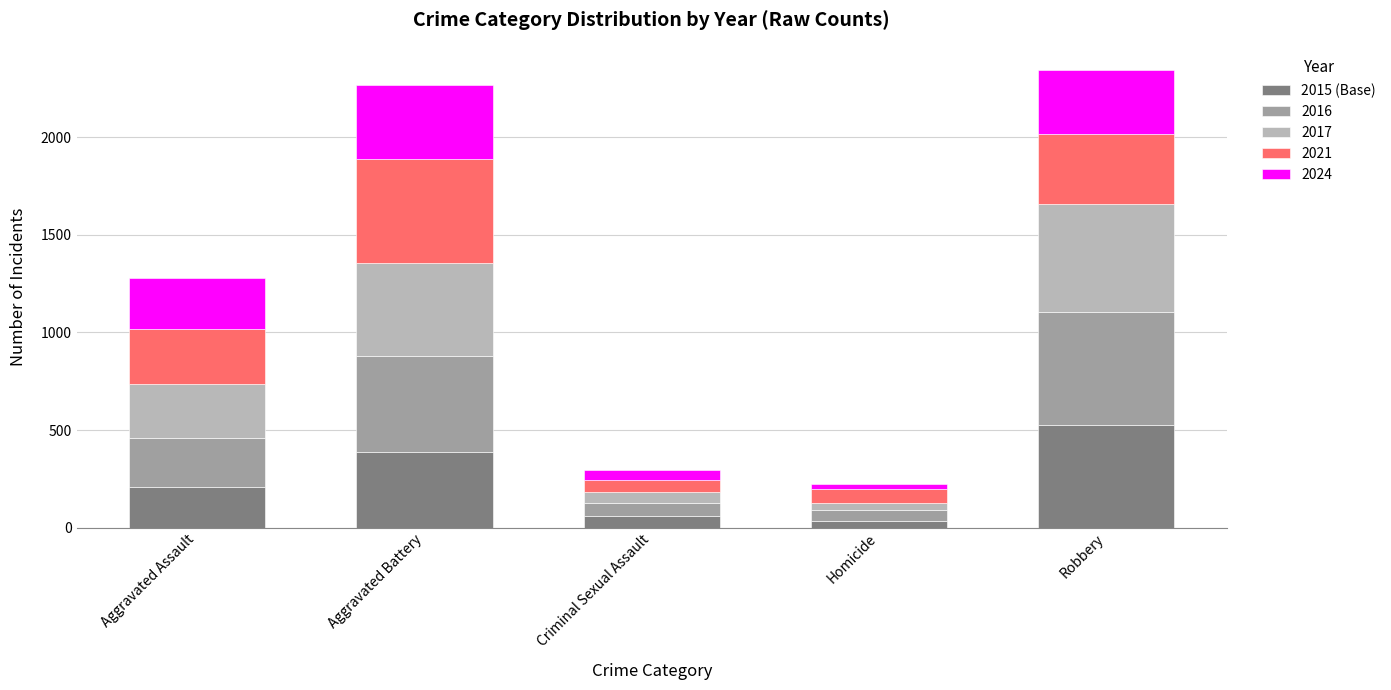

The value of 2015 (Base) at Aggravated Battery is 387. True or false?

True